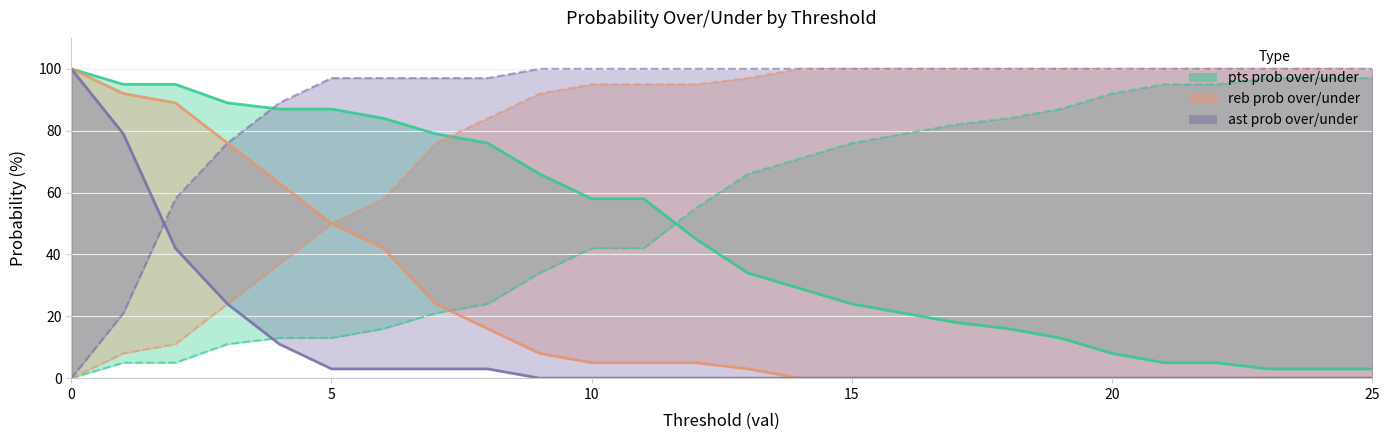

Which series has the largest range (max minus min)?

reb prob over